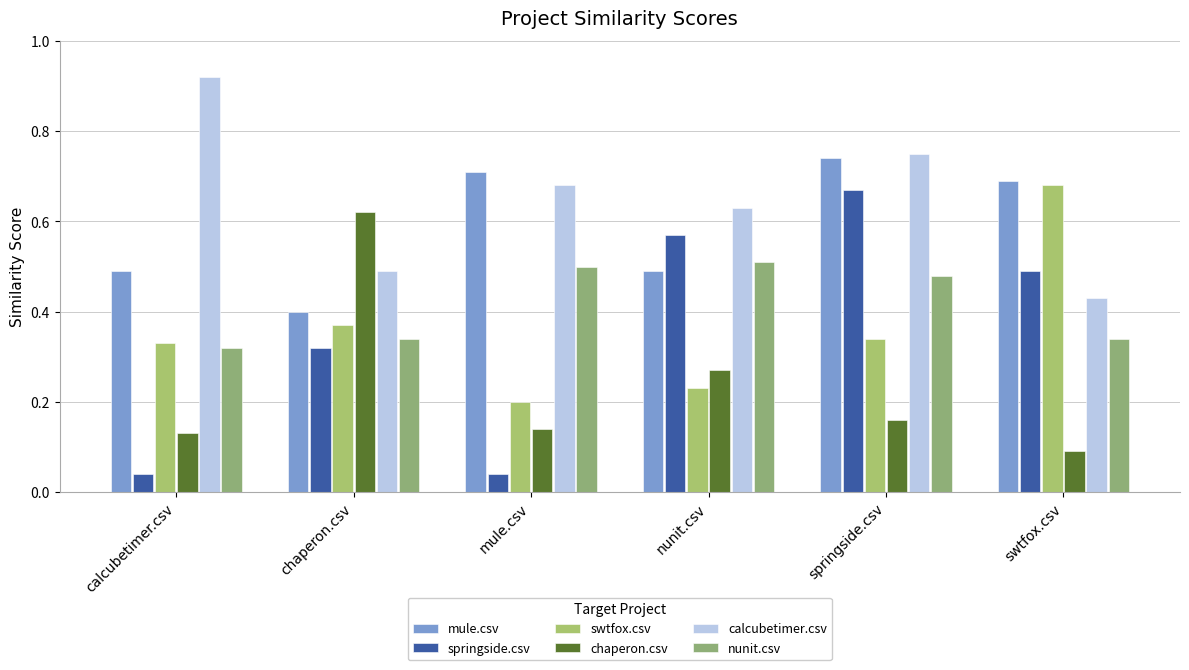

What is the greatest value displayed?

0.9